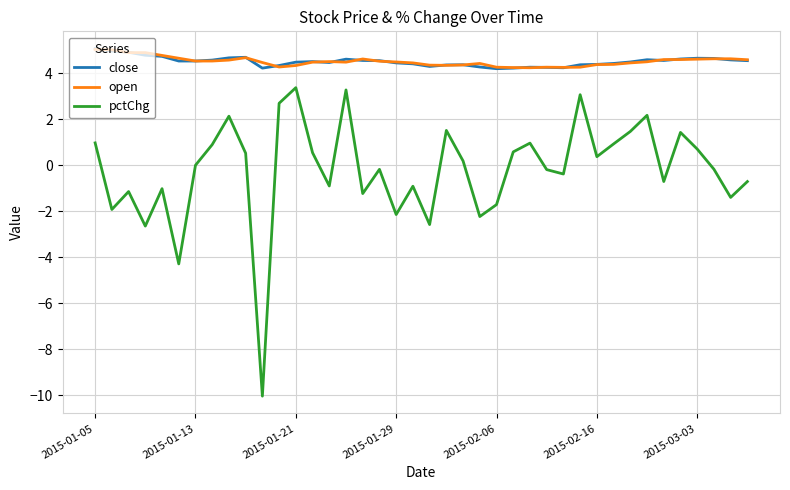

What is the minimum value for pctChg?

-10.0